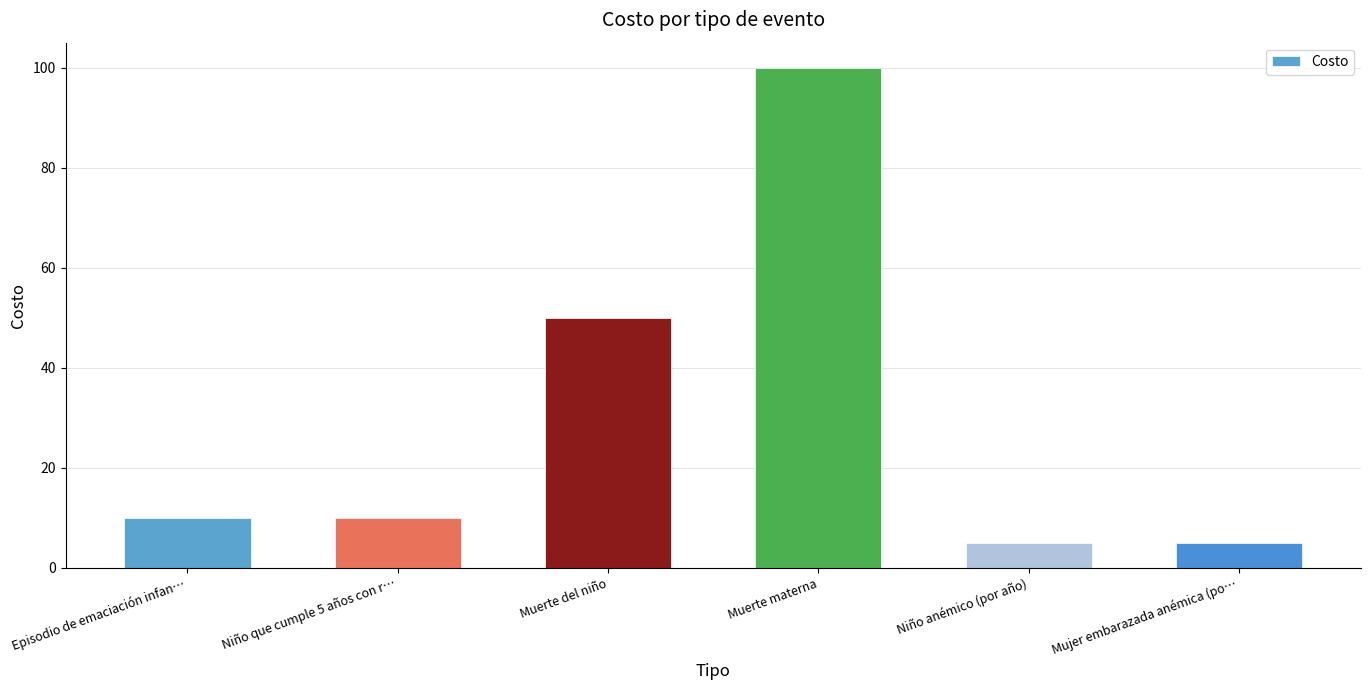

What is the difference between the maximum and minimum values?

95